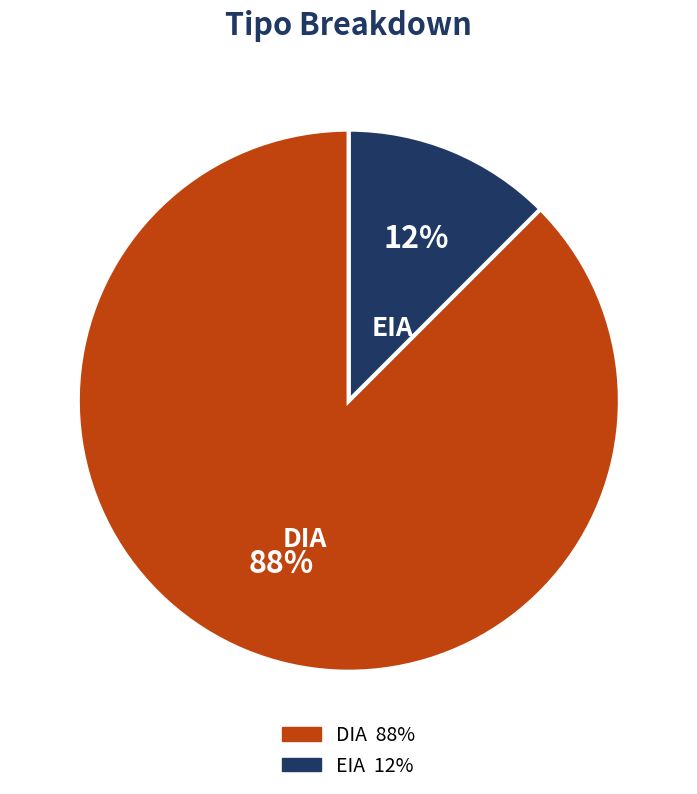

Which has a higher value, EIA or DIA?

DIA